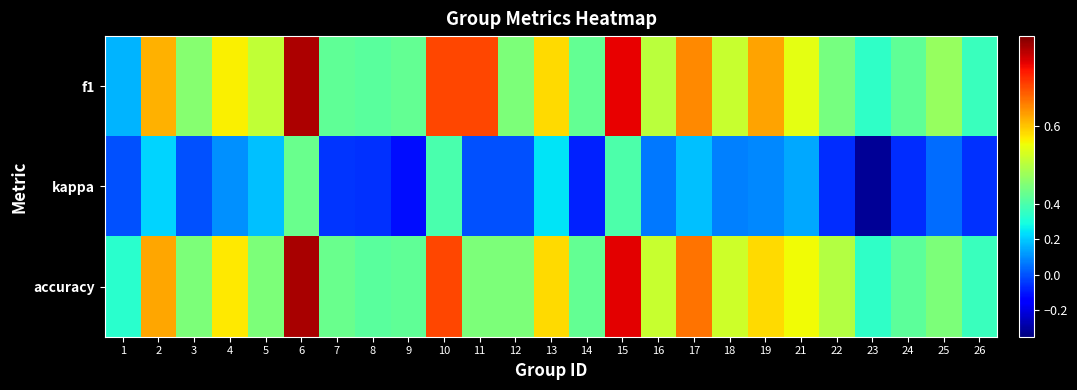

Which series has the widest spread of values?

kappa